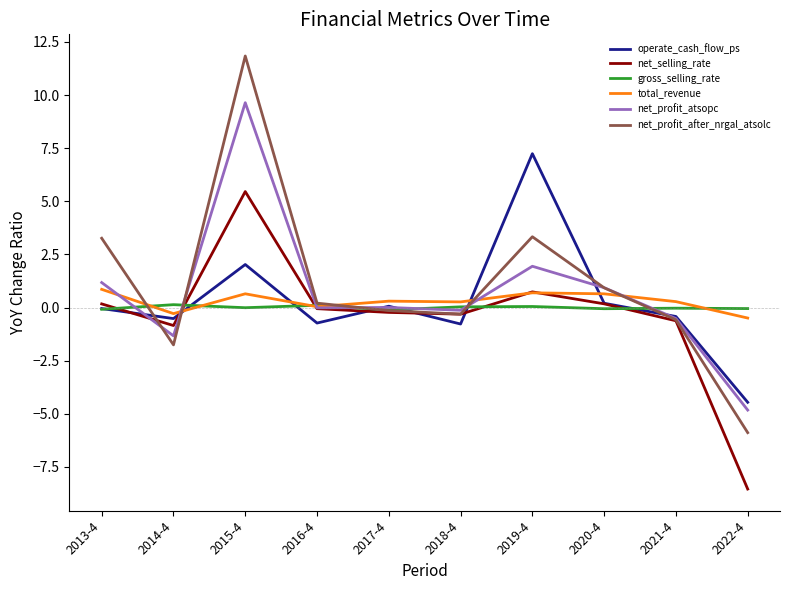

Which series ends up on top after the final intersection of gross_selling_rate and operate_cash_flow_ps?

gross_selling_rate